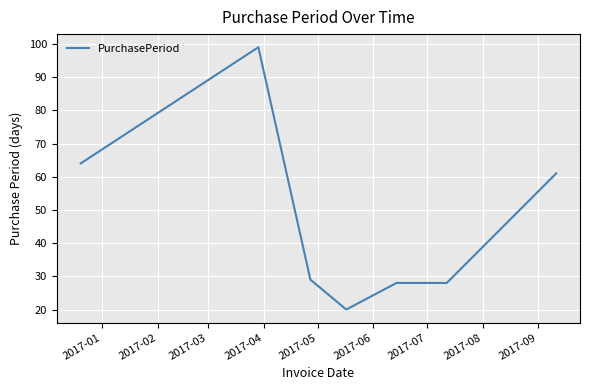

What is the smallest value displayed?

20